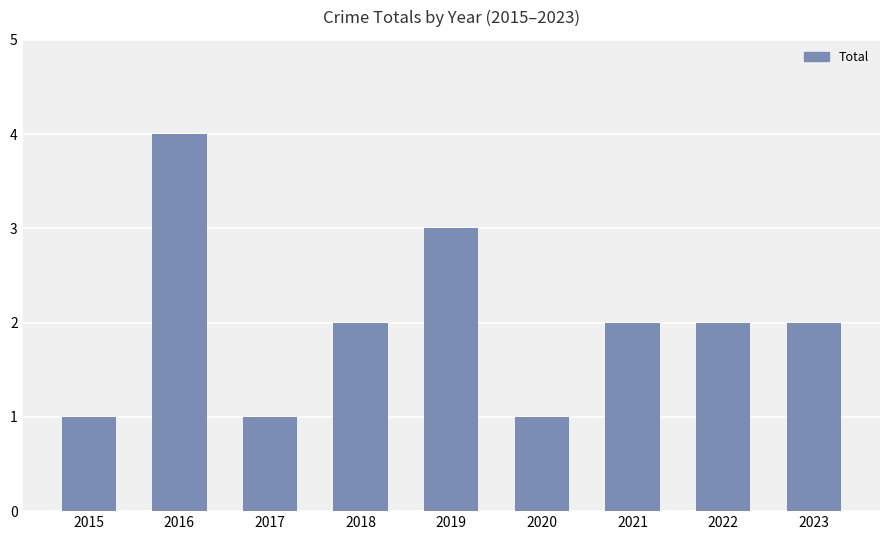

What is the value of the 7th bar from the left?

2